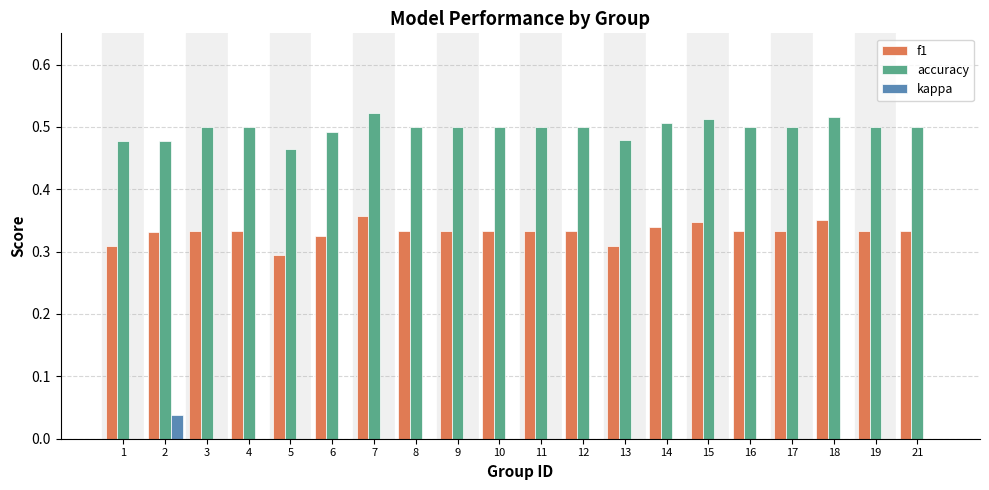

Is the value of kappa at 9 greater than the value of f1 at 21?

No